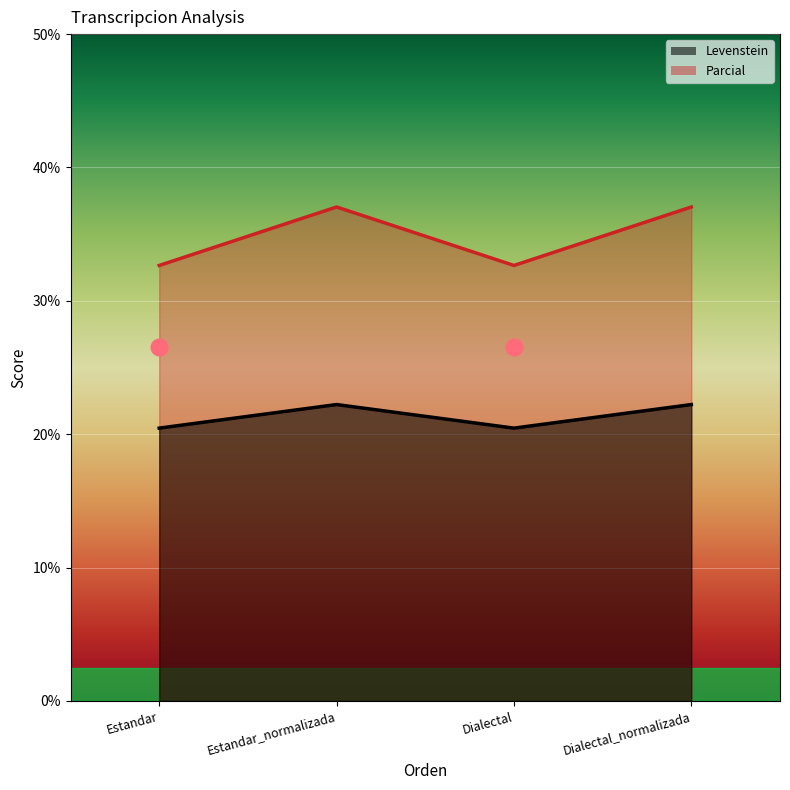

Is it true that Levenstein equals 11.1 at Estandar_normalizada?

False